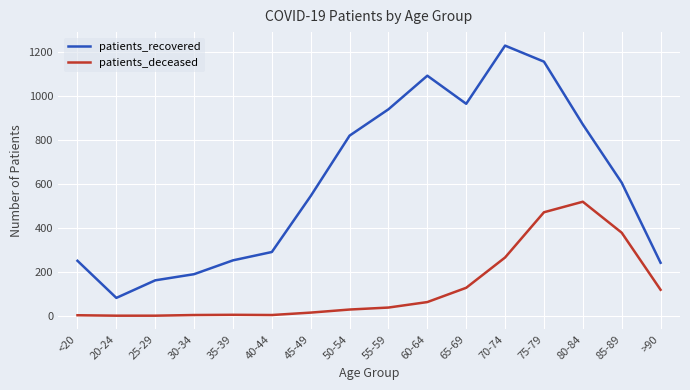

In patients_recovered, how many points are lower than both neighbors (excluding endpoints)?

2